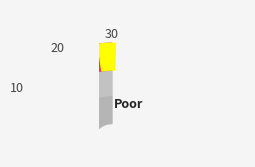

What percentage is the 30 slice, to the nearest percent?

2%